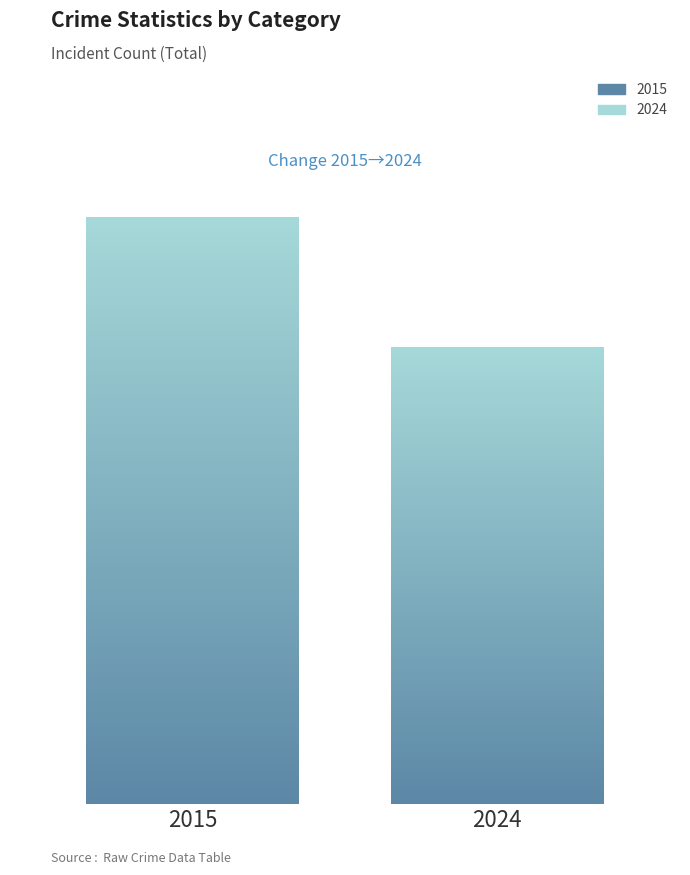

What is the maximum value shown in the chart?

207